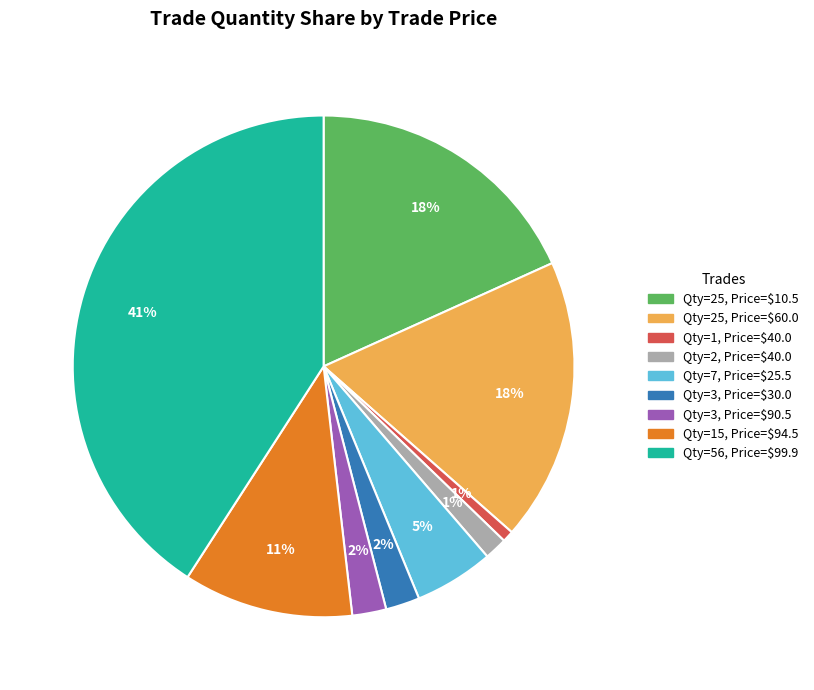

Is there any slice that represents more than half of the pie?

No